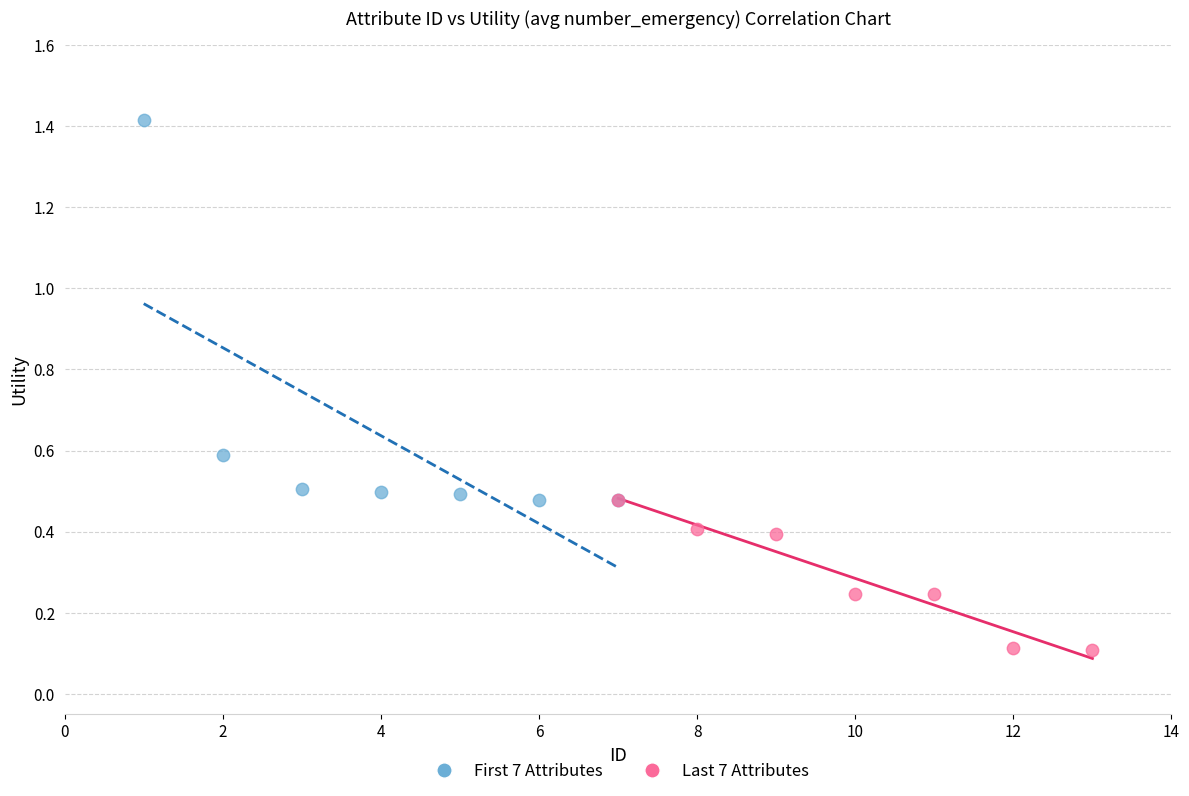

Which series contains the highest Y value?

First 7 Attributes